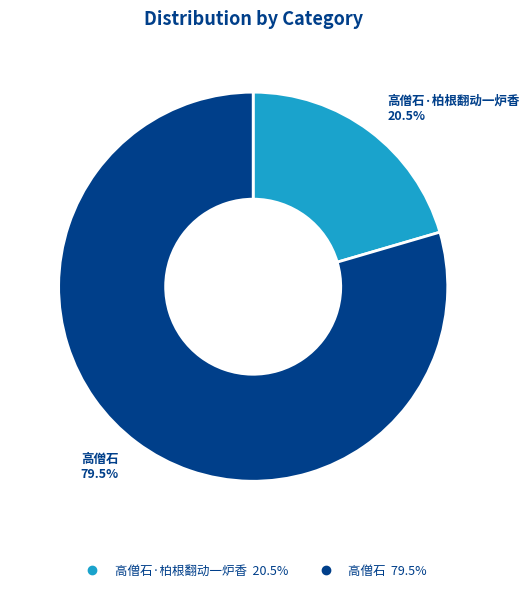

Count the number of slices in the pie.

2